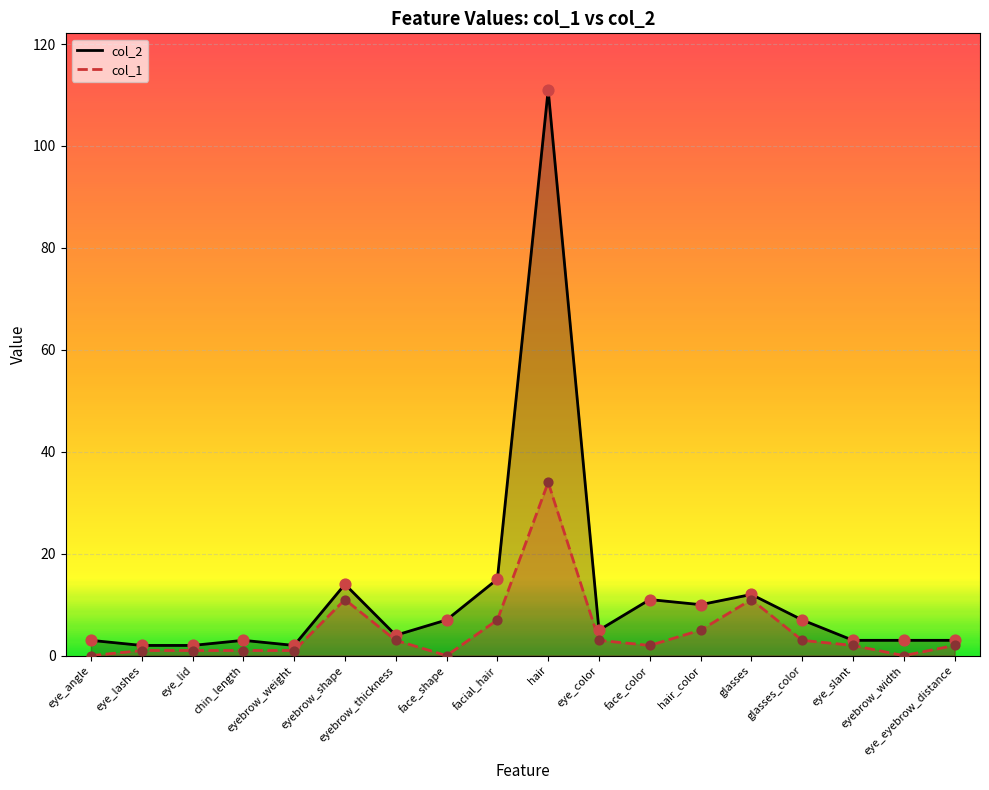

Is the value of col_1_line at eye_slant greater than the value of col_1_pts at face_shape?

Yes